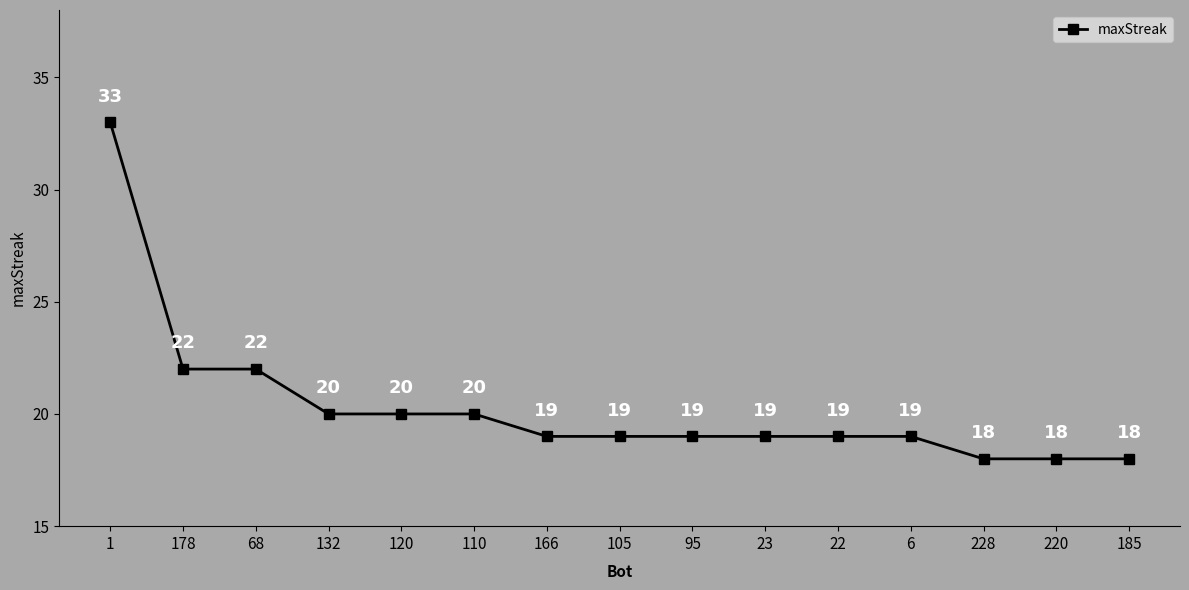

Read the value at 228.

18